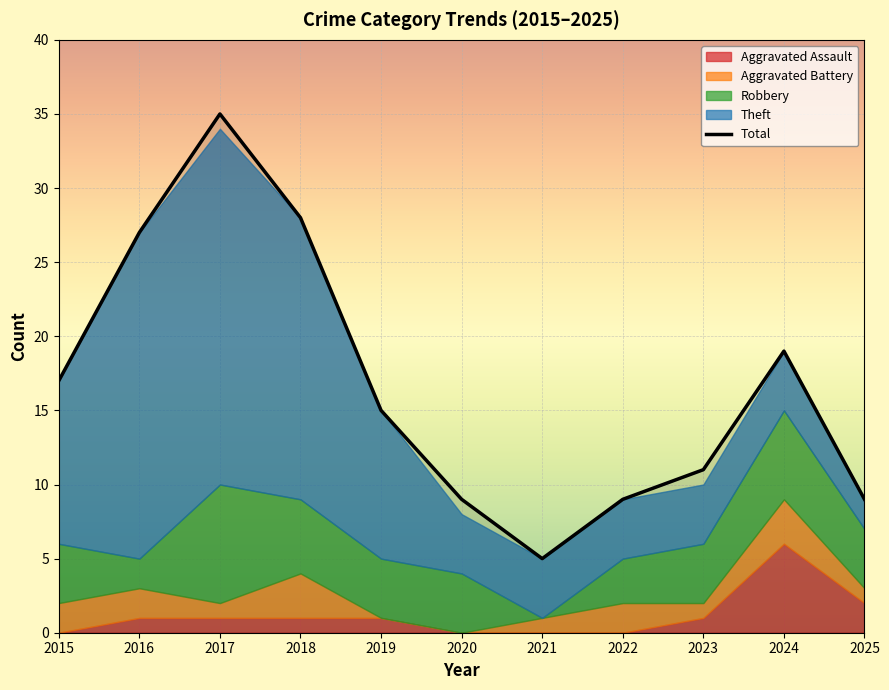

Where does the data first go above 15?

2015